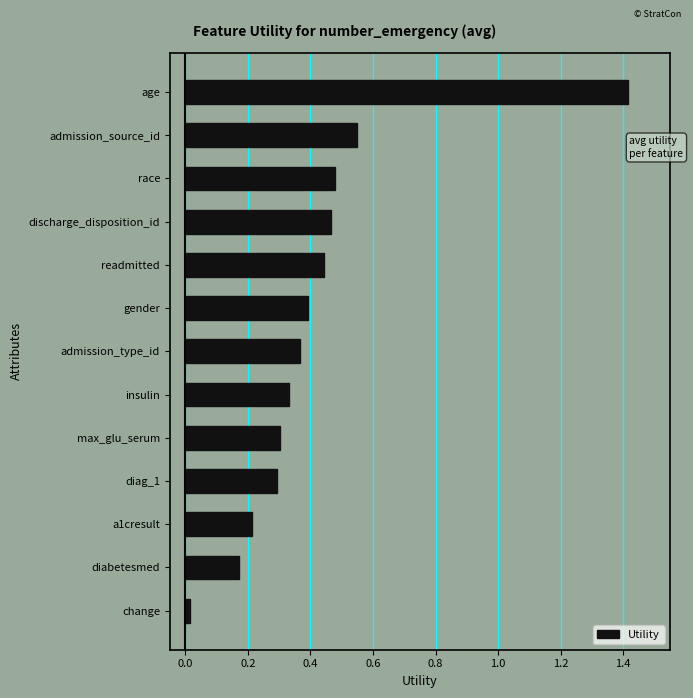

True or false: the data shows 0.3 at admission_source_id.

False